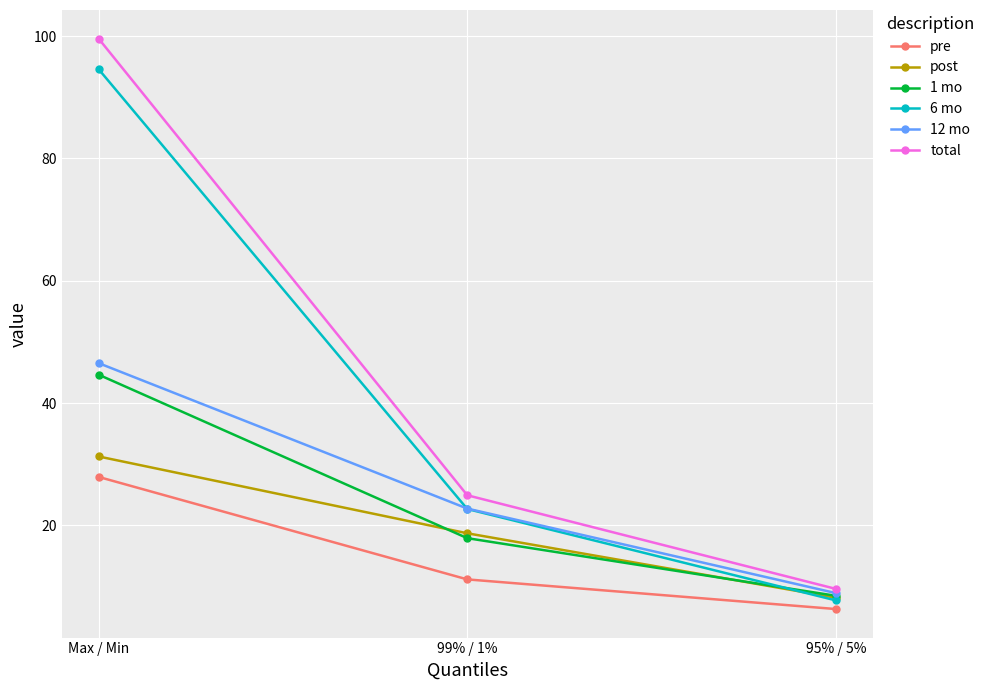

How many lines are shown in the chart?

6